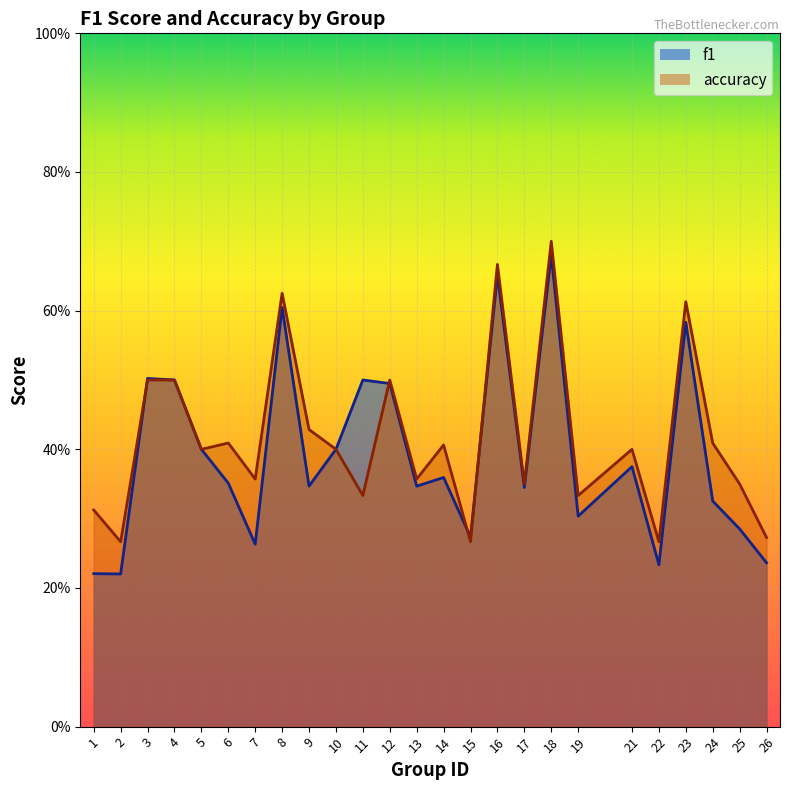

What is the value of the f1 point at the 18th from the left?

0.7